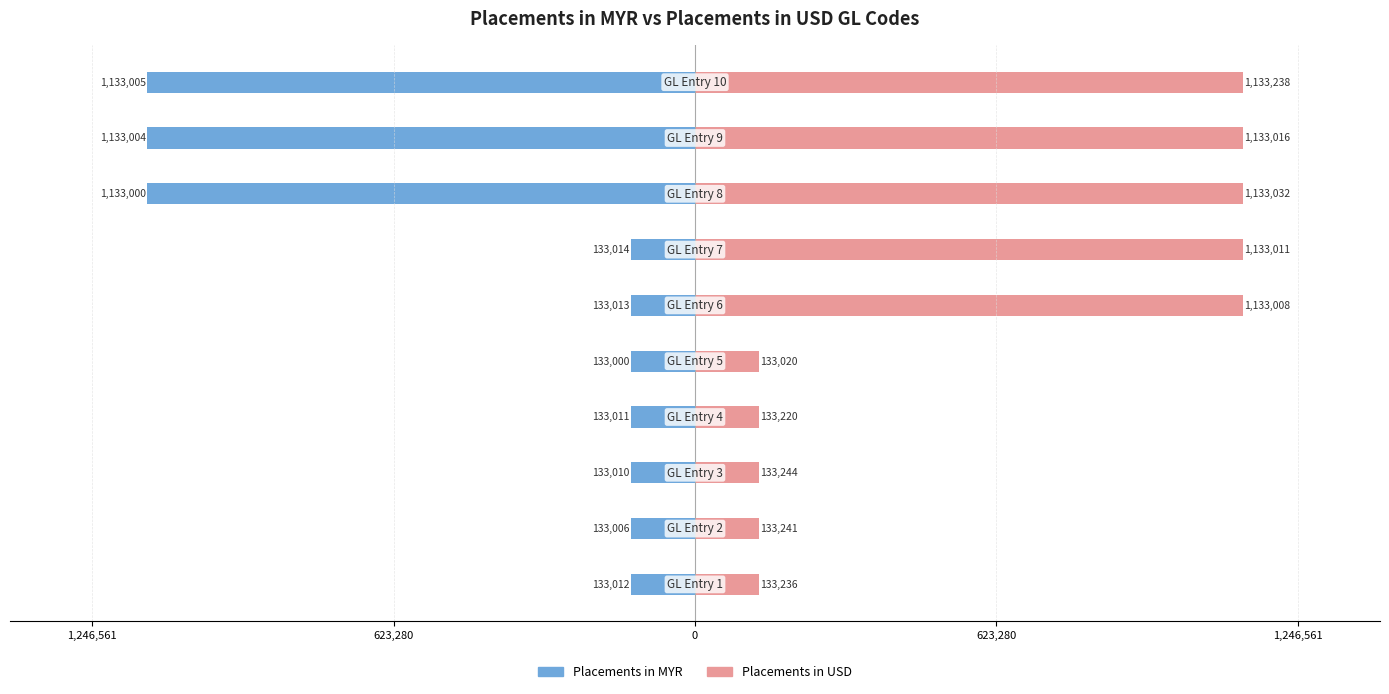

What is the value of the Placements in MYR bar at the 7th from the left?

-133014